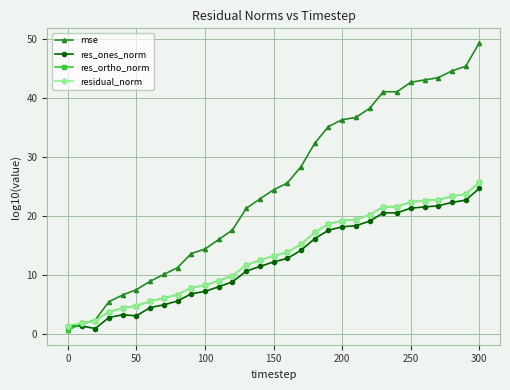

Which series has the widest spread of values?

mse